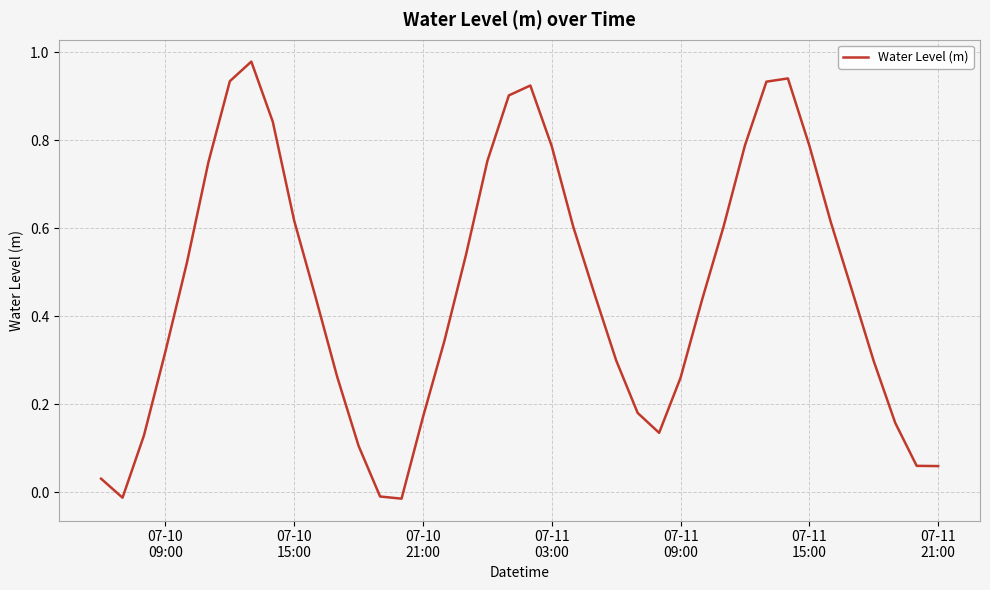

Where does the data first go above 0?

07-10
09:00